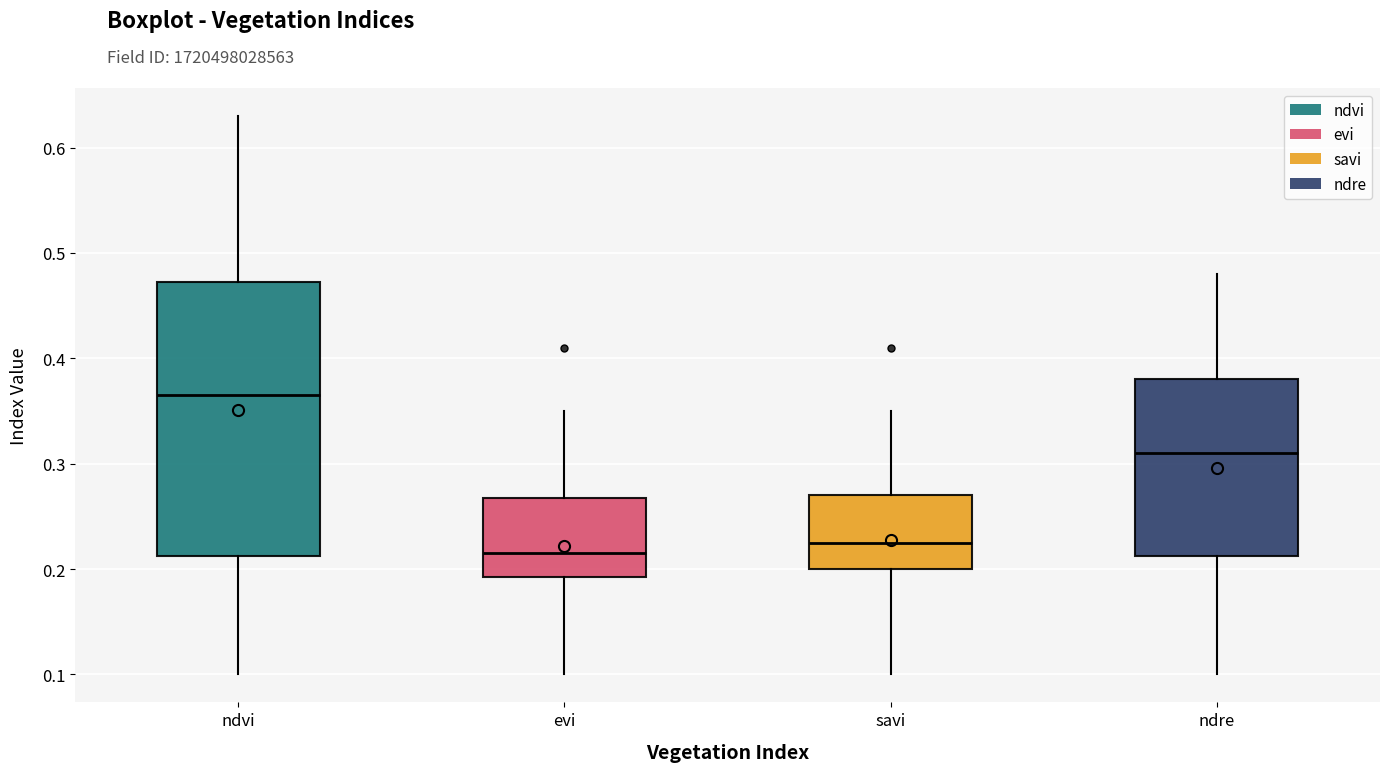

Reading left to right, read every box against the y-axis: the position of its median line, the range the box covers, and the ends of its whiskers. The values are not printed on the chart, so give them approximately, as read against the axis.

ndvi: median 0.37, box 0.21 to 0.47, whiskers 0.10 to 0.63
evi: median 0.22, box 0.19 to 0.27, whiskers 0.10 to 0.35
savi: median 0.23, box 0.20 to 0.27, whiskers 0.10 to 0.35
ndre: median 0.31, box 0.21 to 0.38, whiskers 0.10 to 0.48